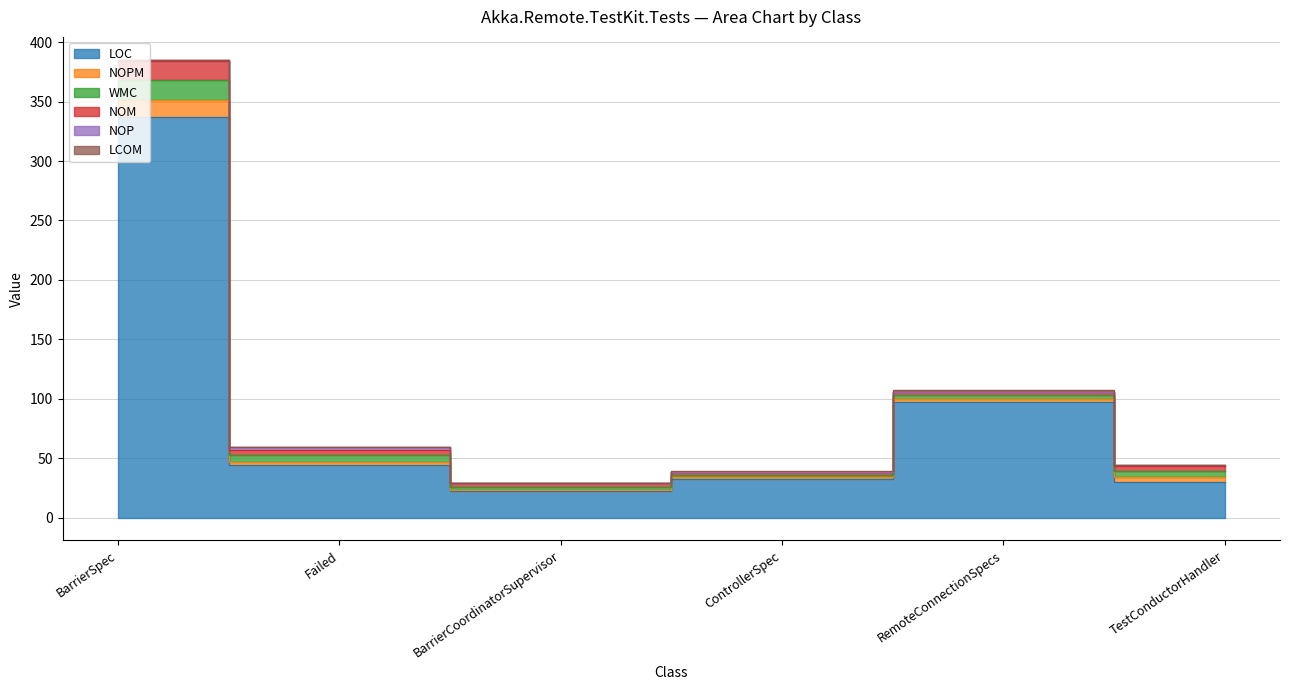

Which series changed the most between BarrierSpec and BarrierCoordinatorSupervisor?

LOC